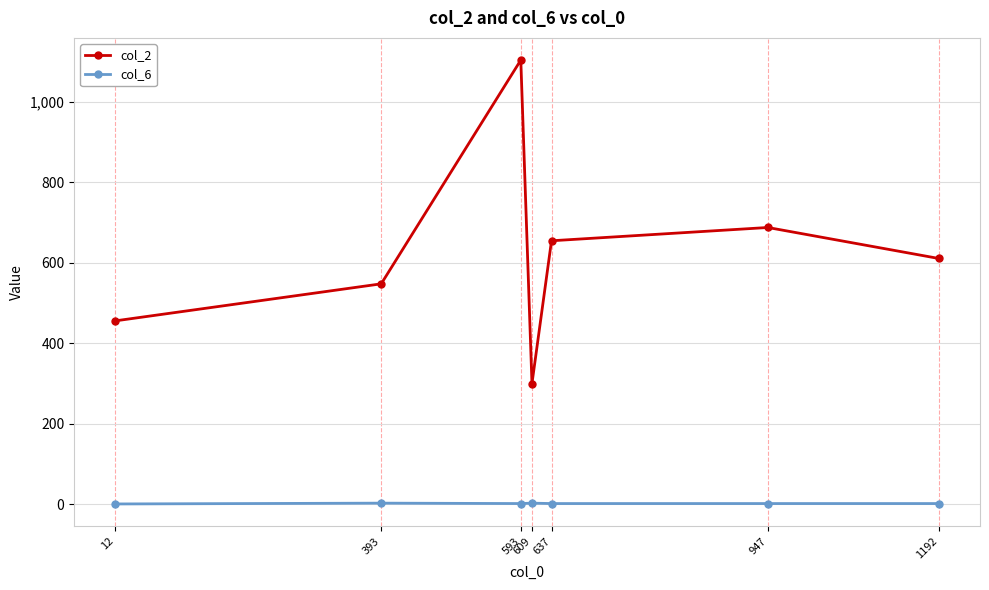

How many lines are shown in the chart?

2